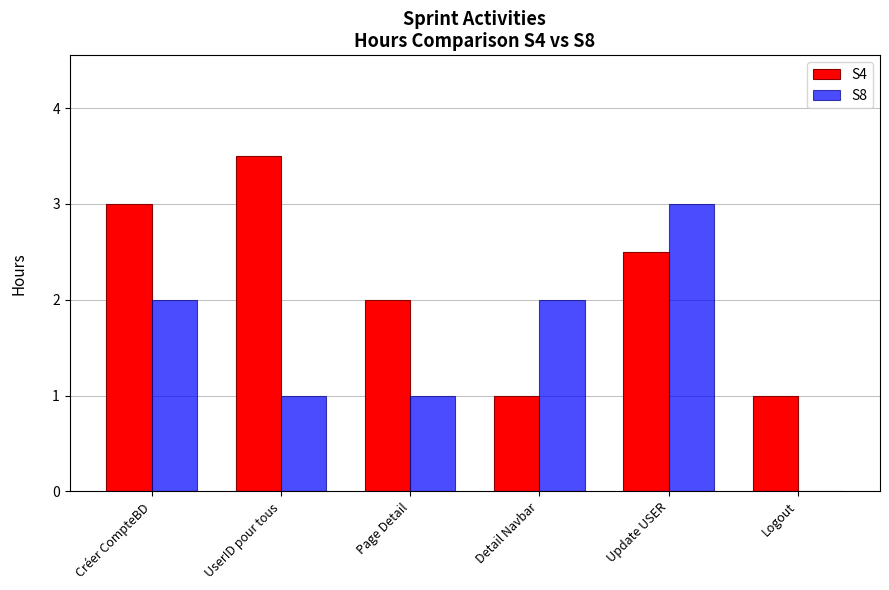

What is the total value across all series at Créer CompteBD?

5.0